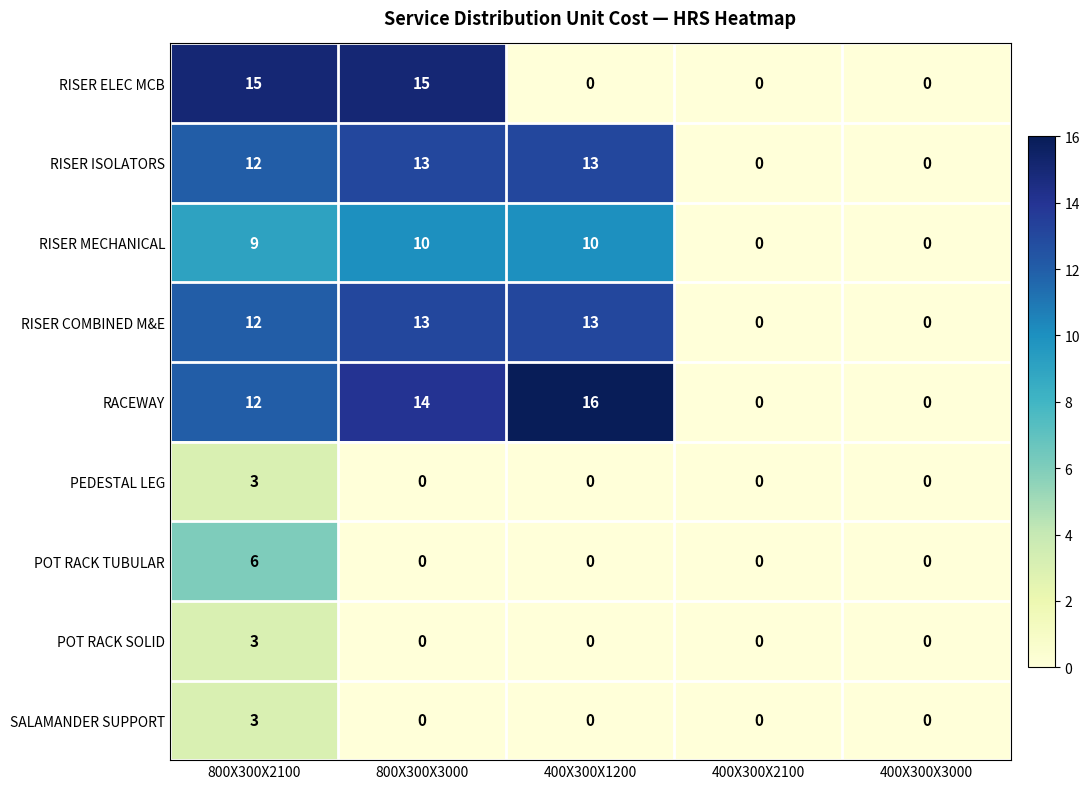

What is the approximate value of POT RACK TUBULAR at 800X300X2100?

6